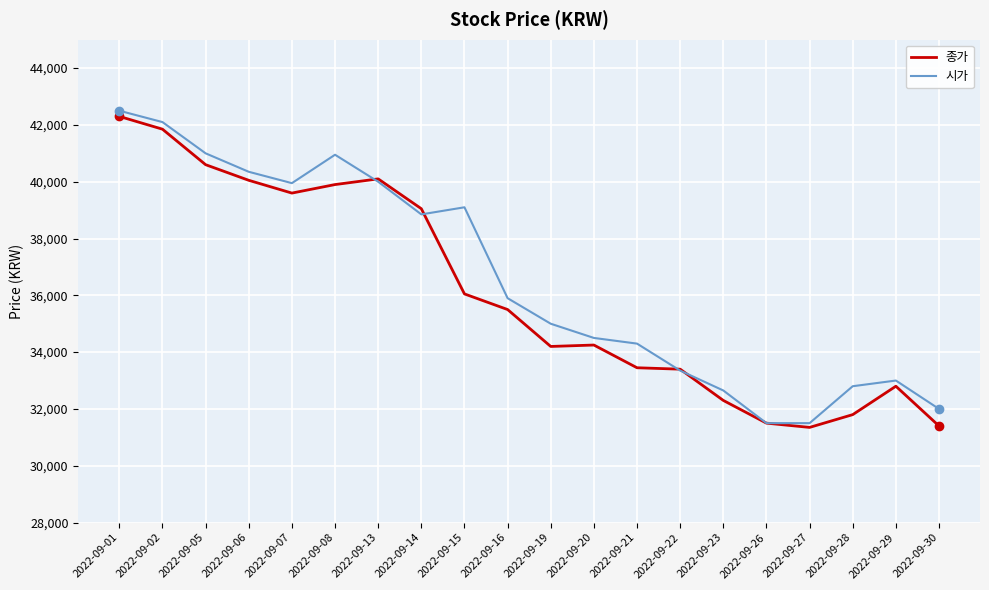

At which category does 종가 reach its first local peak?

2022-09-13